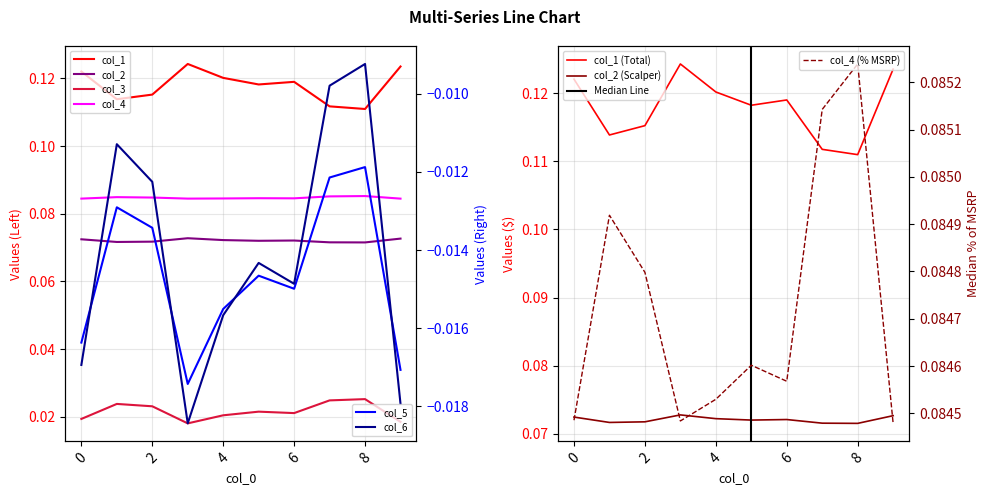

Rank the series by their maximum value, from highest to lowest.

col_1, col_4, col_2, col_3, col_6, col_5